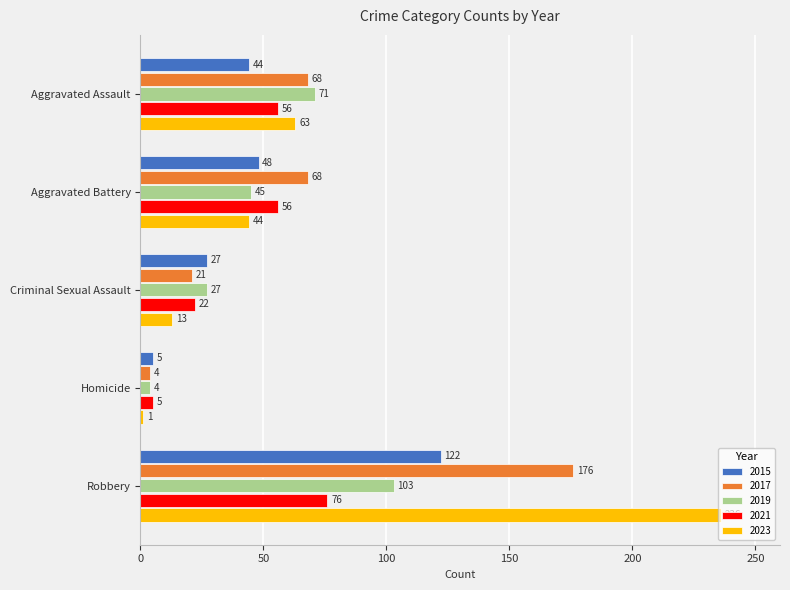

What is the maximum value for 2017?

176